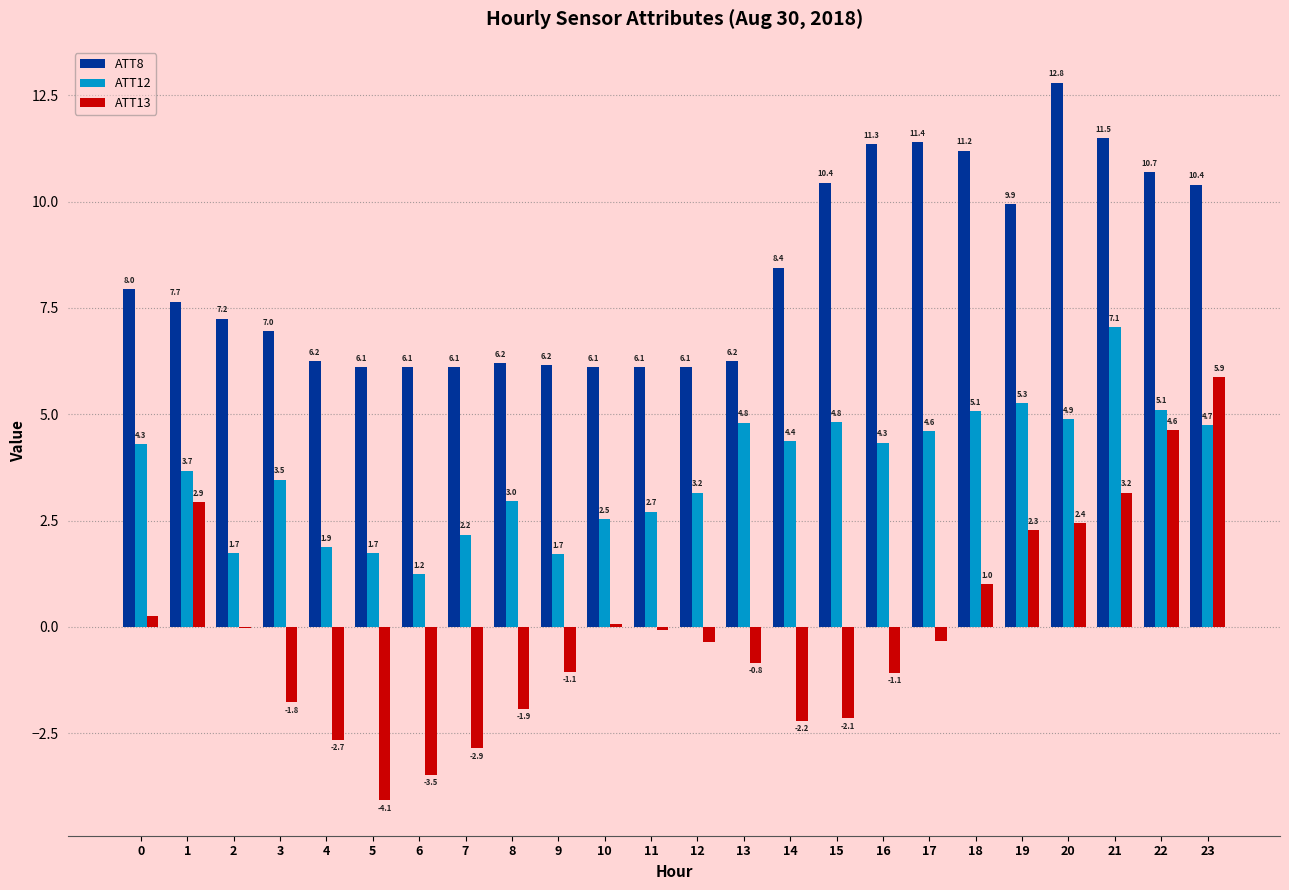

The value of ATT13 at 15 is -0.7. True or false?

False